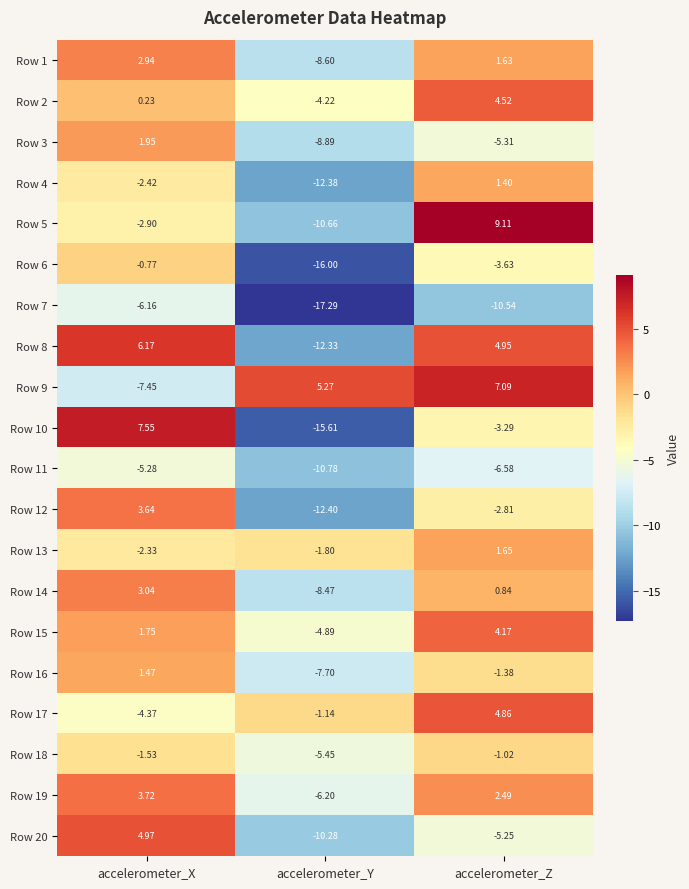

Where does the Row 3 series first go above -5?

accelerometer_X